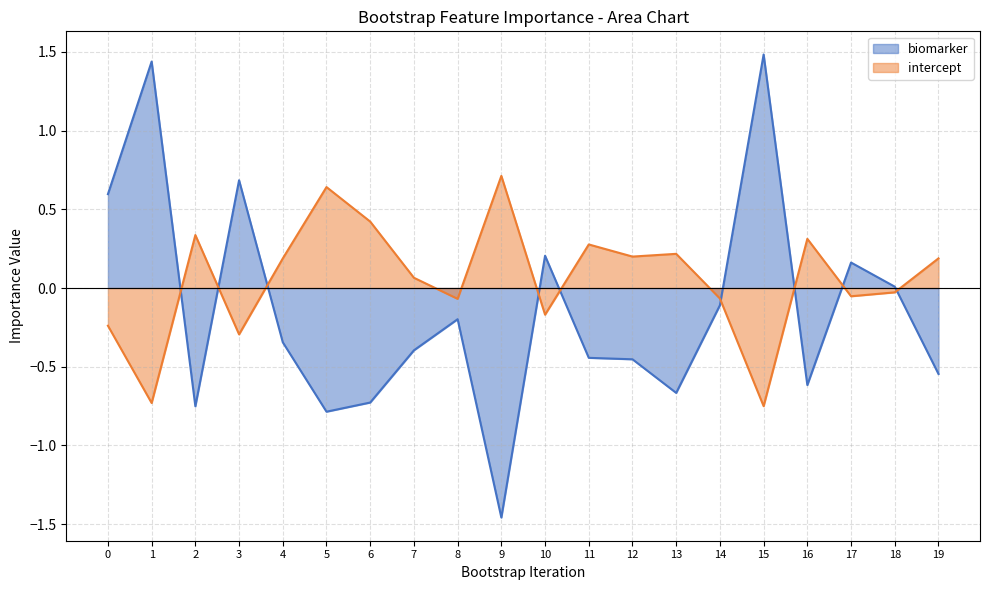

What is the average value of the biomarker series?

-0.1